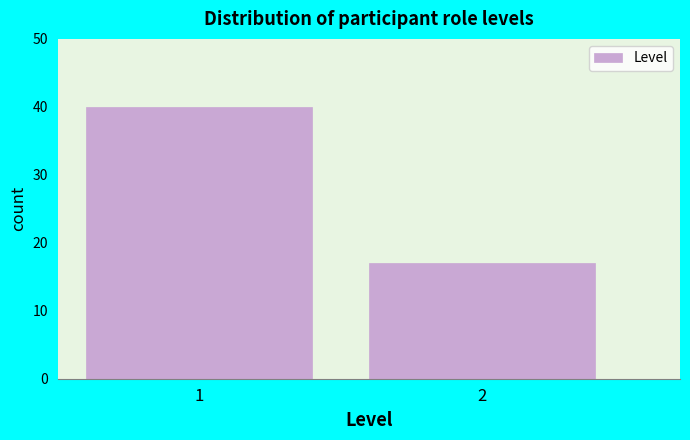

Reading left to right, what are all the values shown in this chart?

40	17